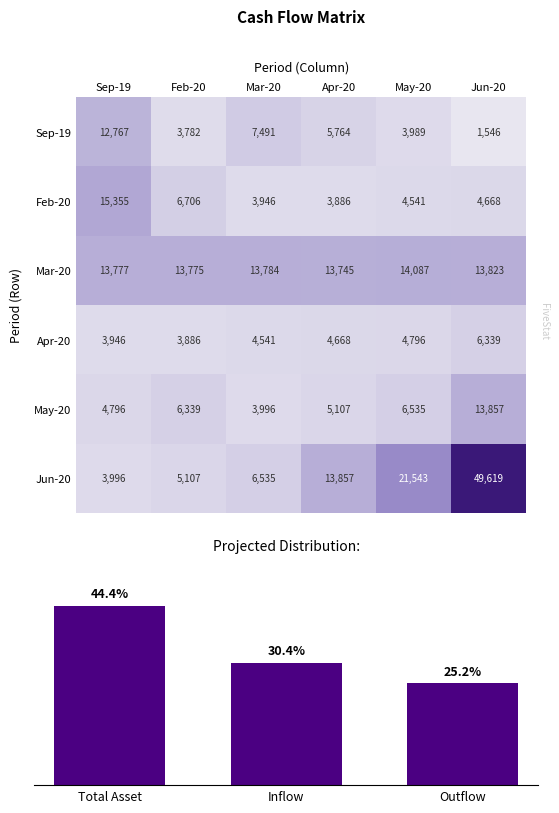

What is the average value of the Mar 2020 series?

13831.8